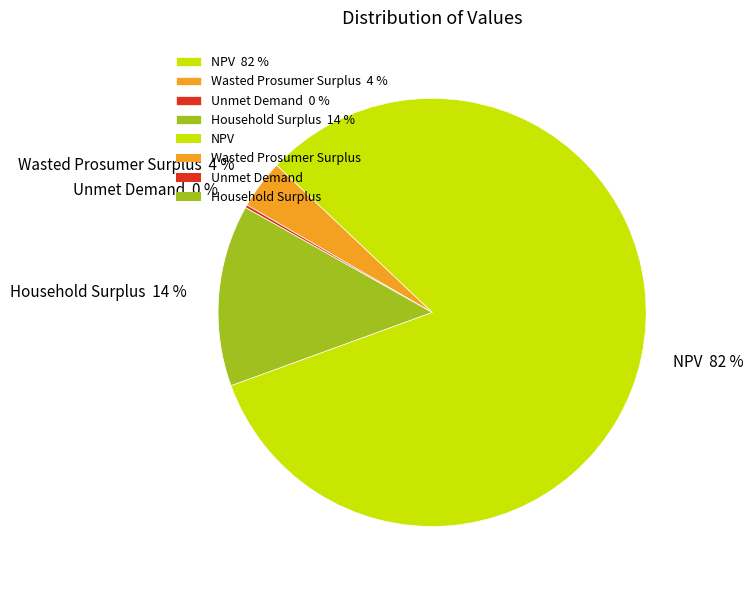

To the nearest percent, what is the difference between the largest and smallest slice percentages?

82%